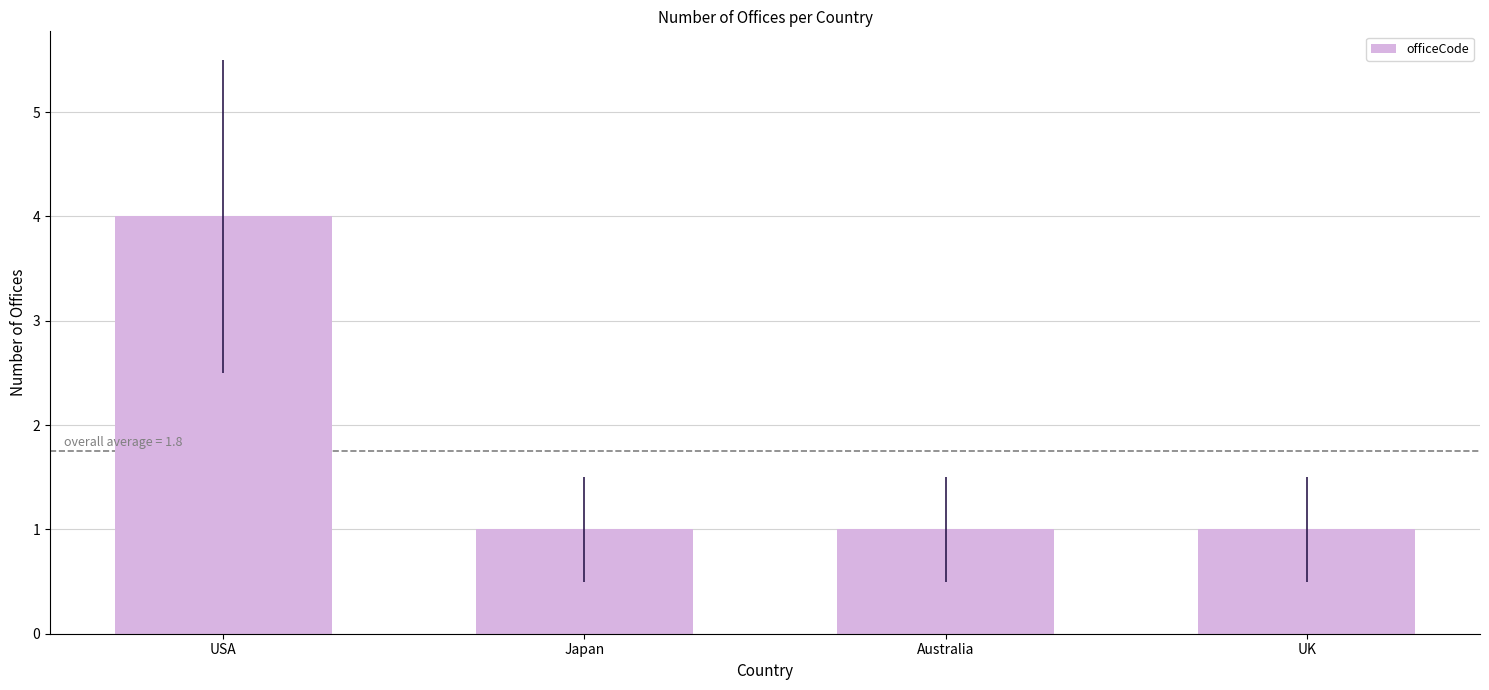

How many bars are there in total?

4